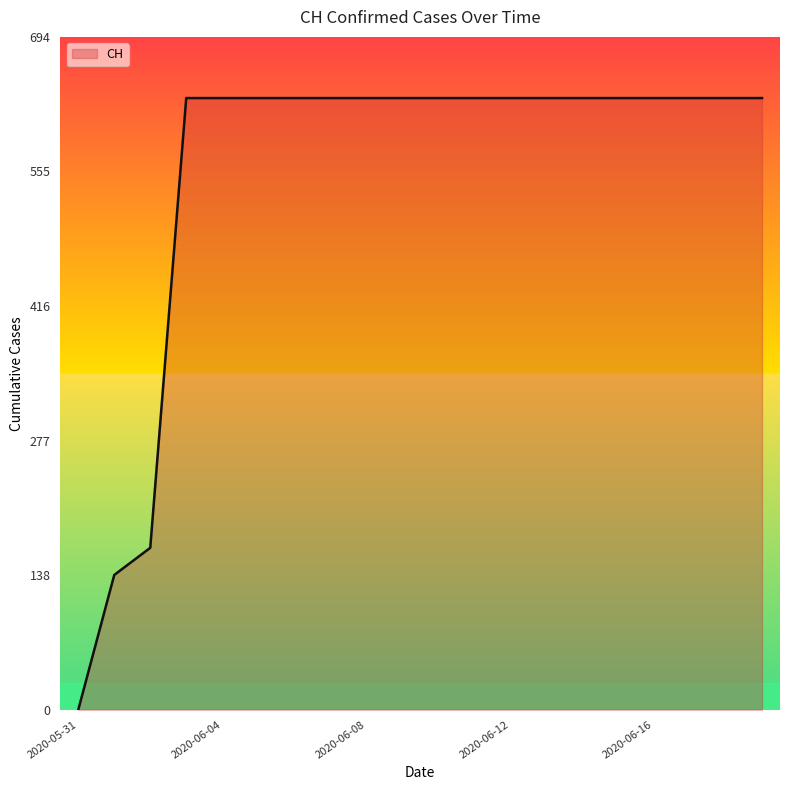

What is the average value?

552